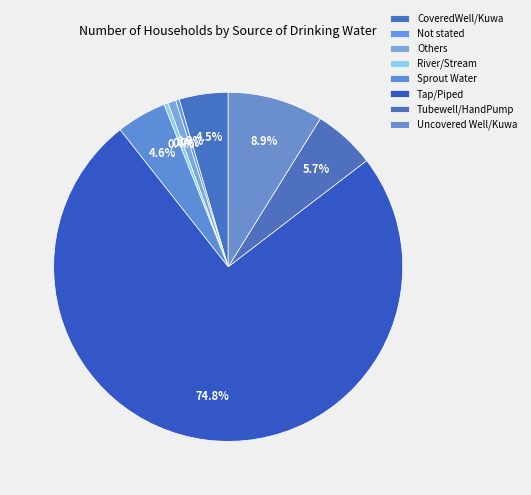

What is the majority slice?

Tap/Piped